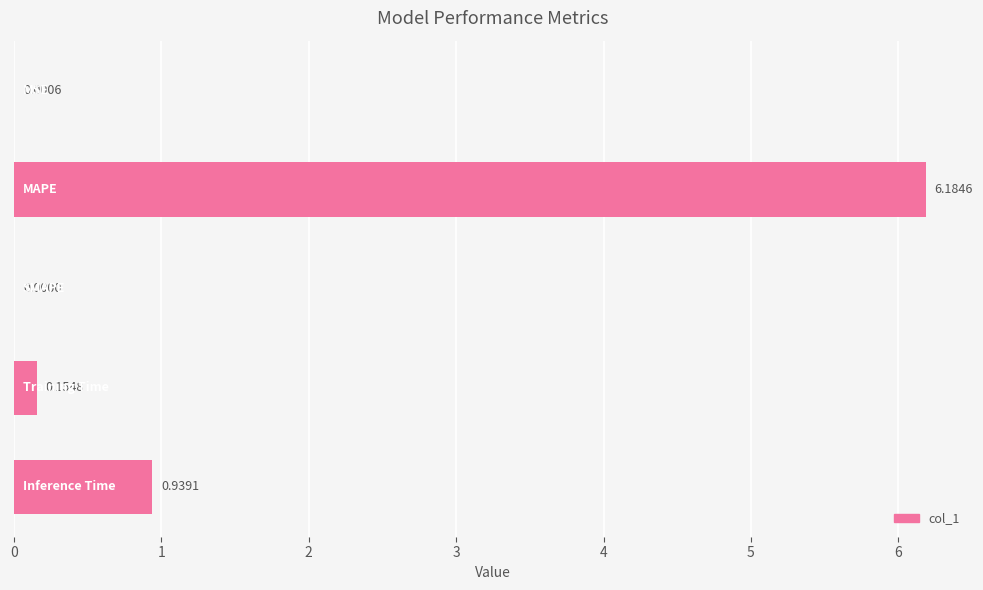

What is the sum of all values?

7.3